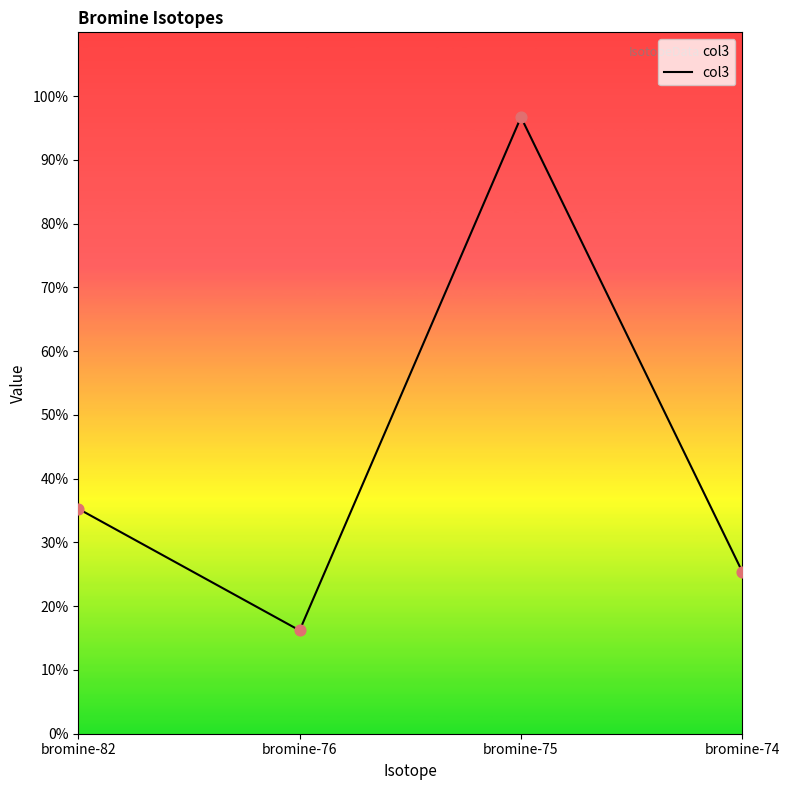

Which has a higher value, bromine-74 or bromine-82?

bromine-82